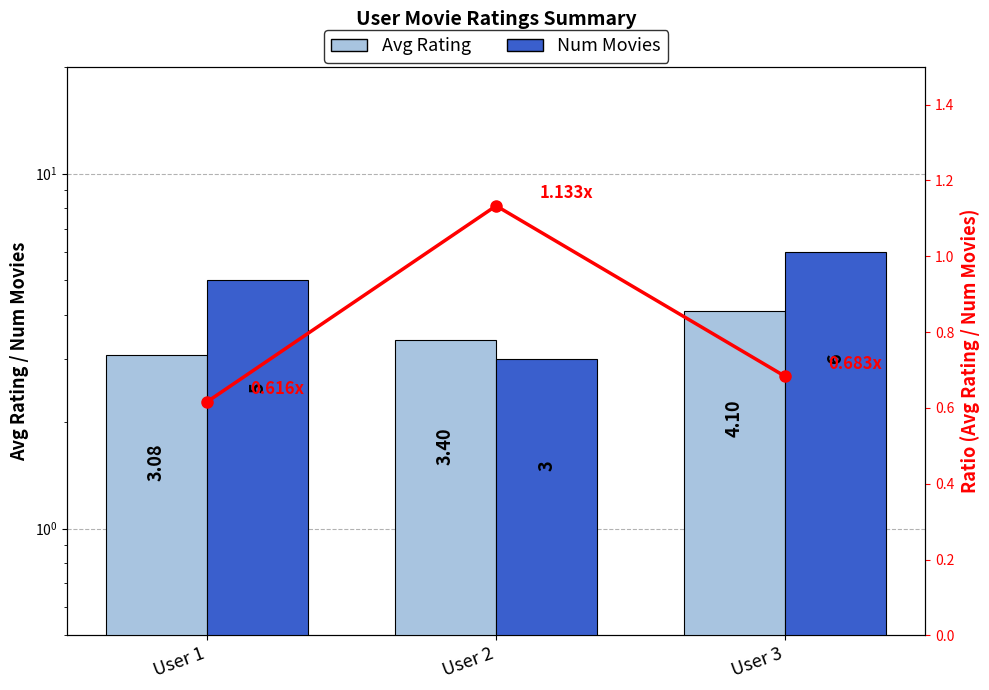

How many series are shown in this chart?

3